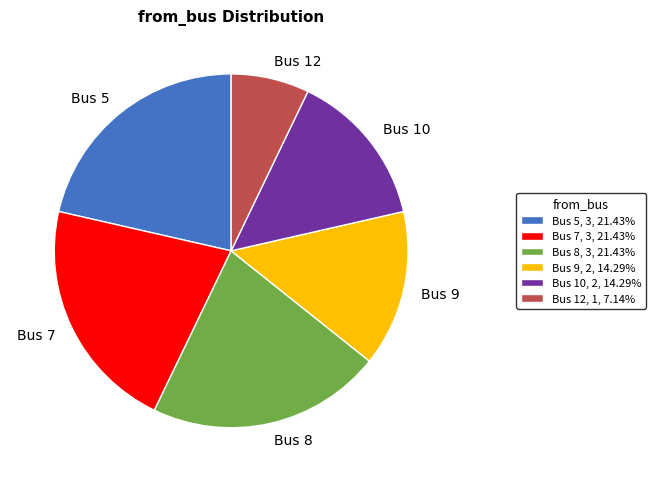

Do Bus 8 and Bus 9 together represent more than half of the pie?

No